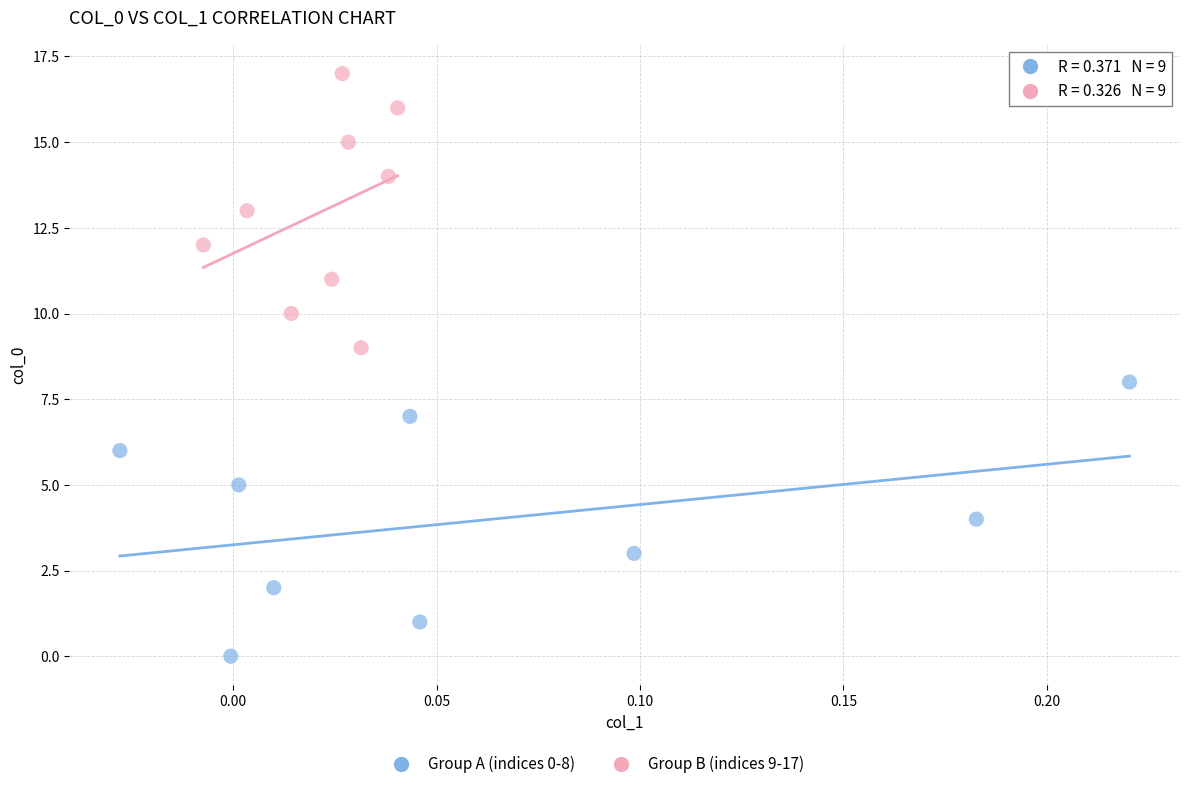

Which series contains the lowest Y value?

Group A (indices 0-8)